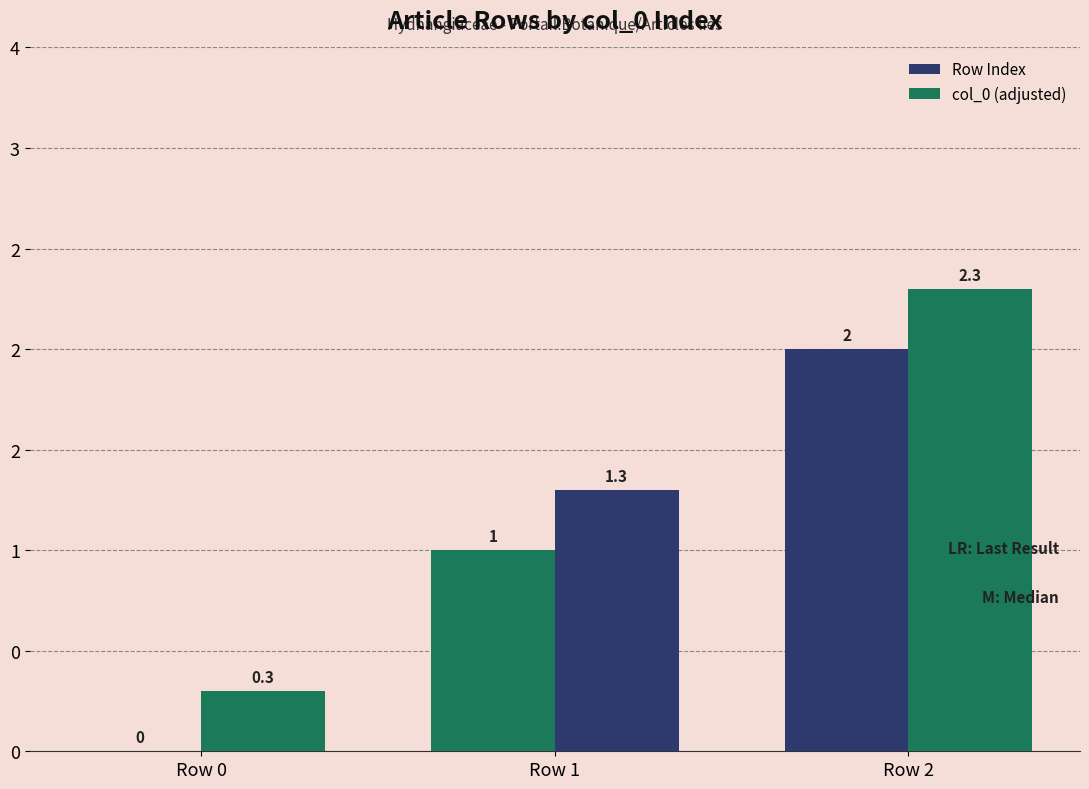

Does the chart contain stacked bars?

No